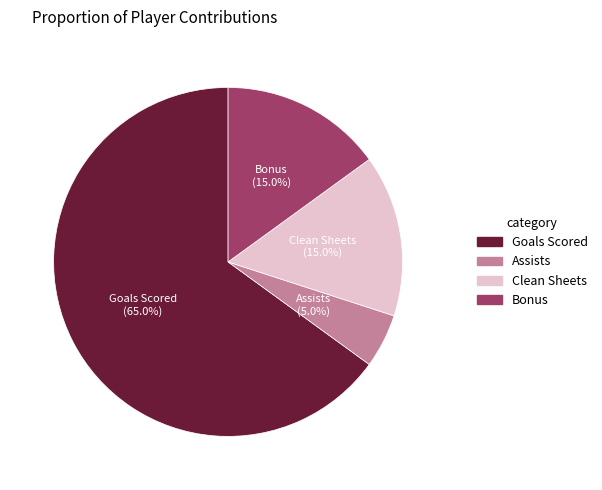

Count the number of slices in the pie.

4